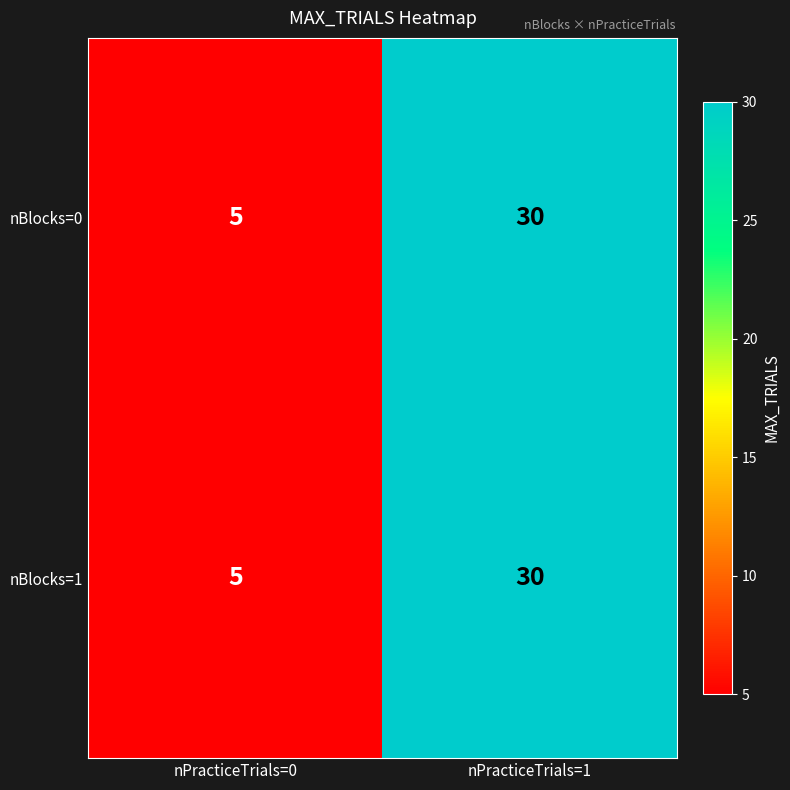

What is the difference between the nBlocks=0 values at nPracticeTrials=0 and nPracticeTrials=1?

25